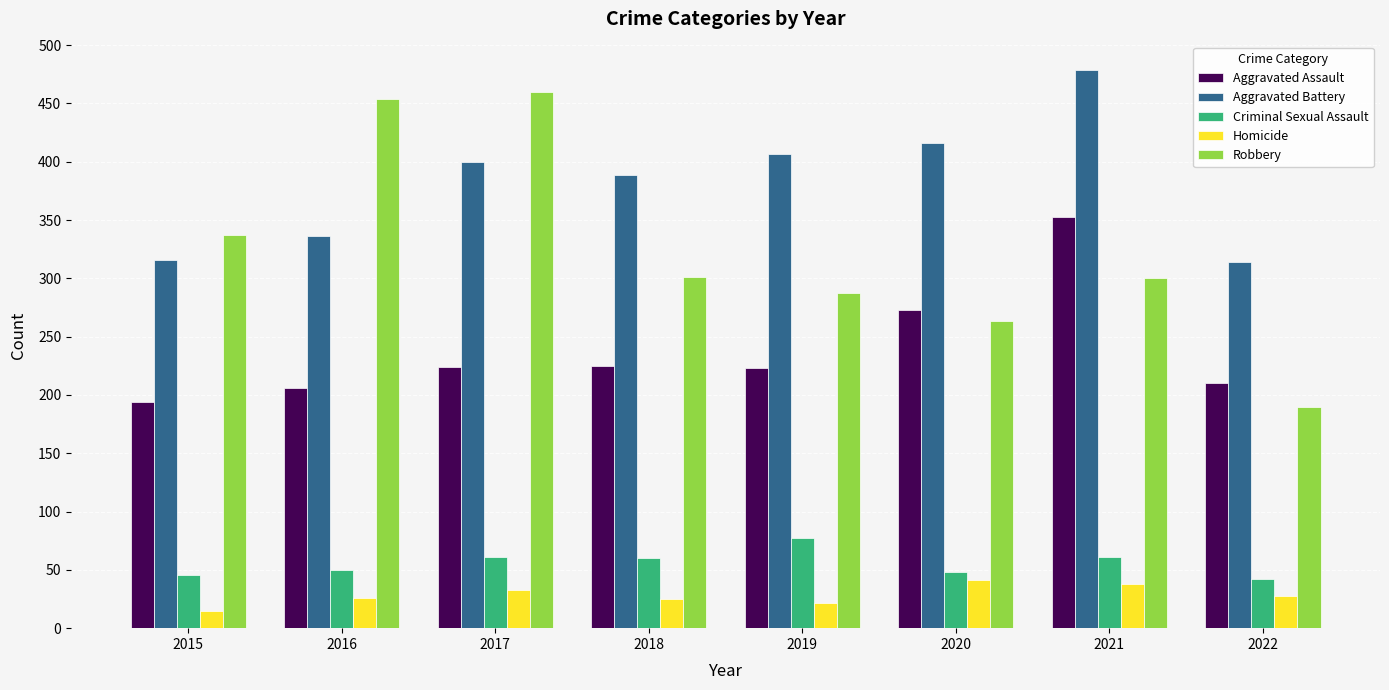

Which series has the largest total across all categories?

Aggravated Battery